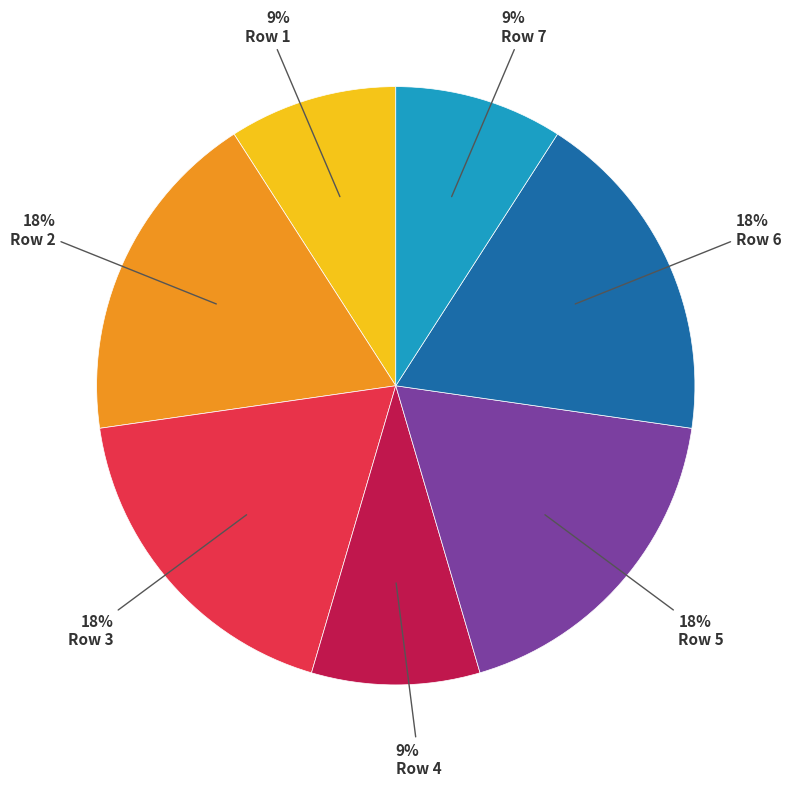

To the nearest percent, what is the average slice percentage?

14%